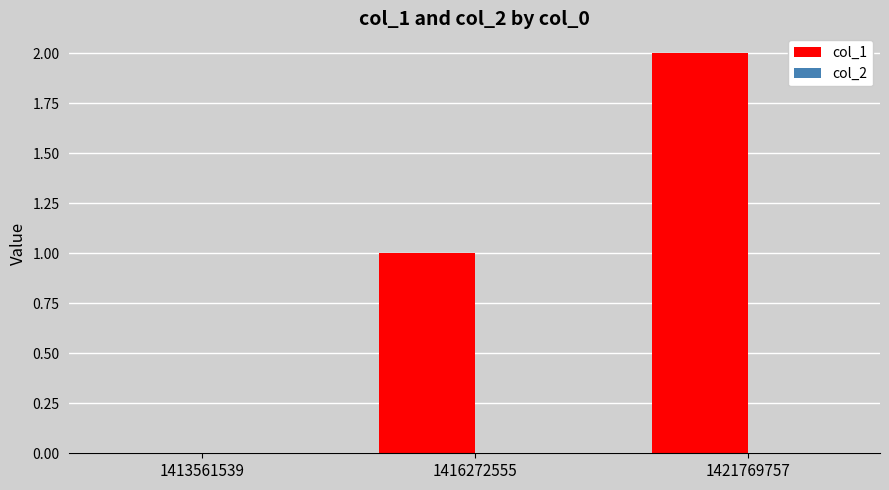

The value at 1421769757 is 3. True or false?

False